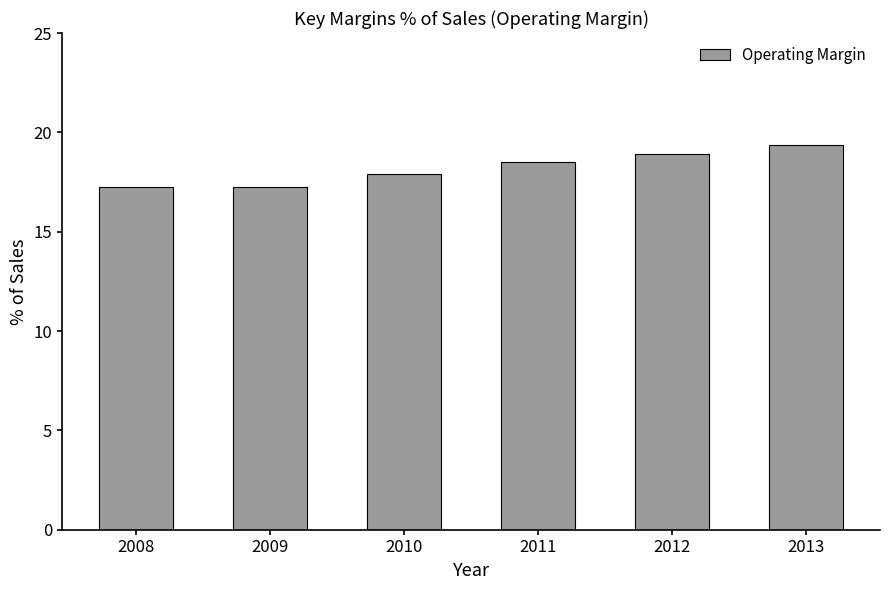

The chart shows a value of 19.4 at 2013. True or false?

True